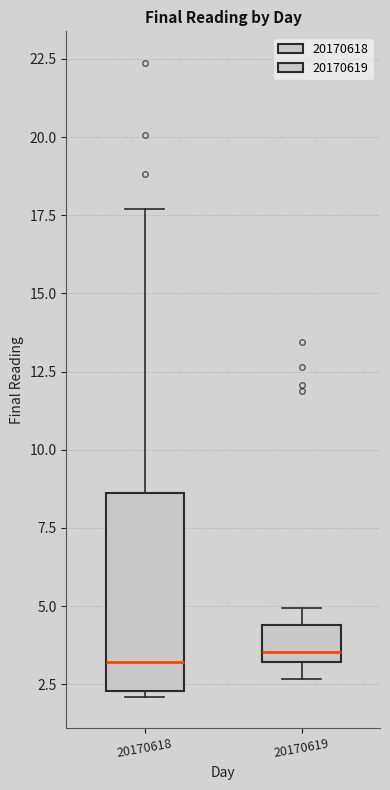

Reading left to right, read every box against the y-axis: the position of its median line, the range the box covers, and the ends of its whiskers. The values are not printed on the chart, so give them approximately, as read against the axis.

20170618: median 3.0, box 2.5 to 8.5, whiskers 2.0 to 17.5
20170619: median 3.5, box 3.0 to 4.5, whiskers 2.5 to 5.0